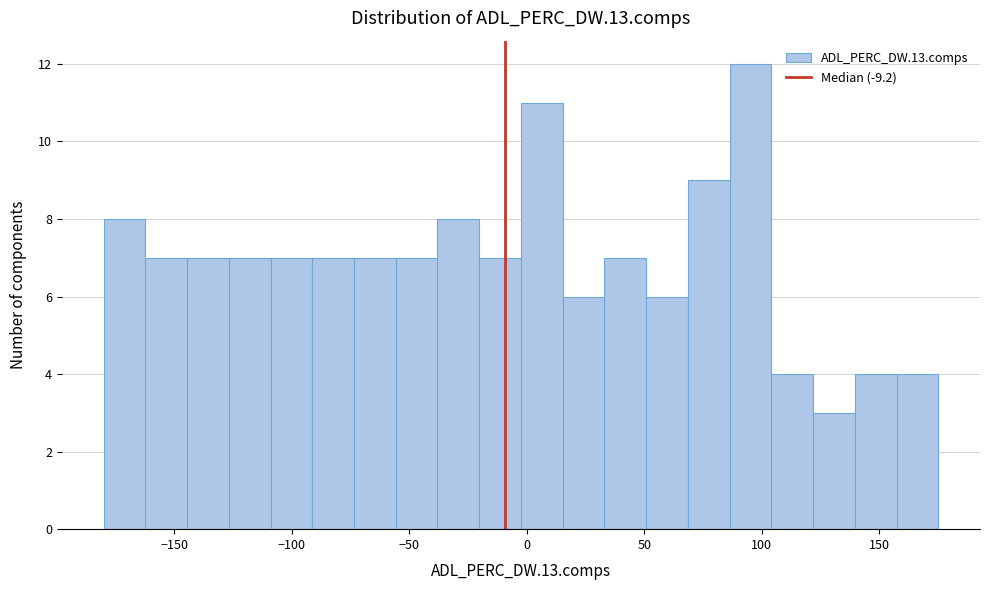

Read against the x-axis, roughly where is the centre of the tallest bar?

95